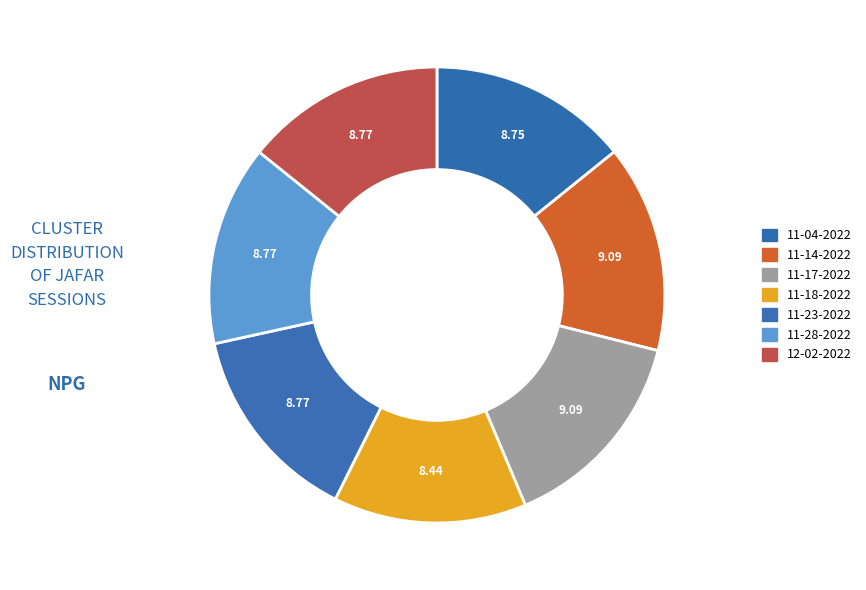

Count the number of slices in the pie.

7